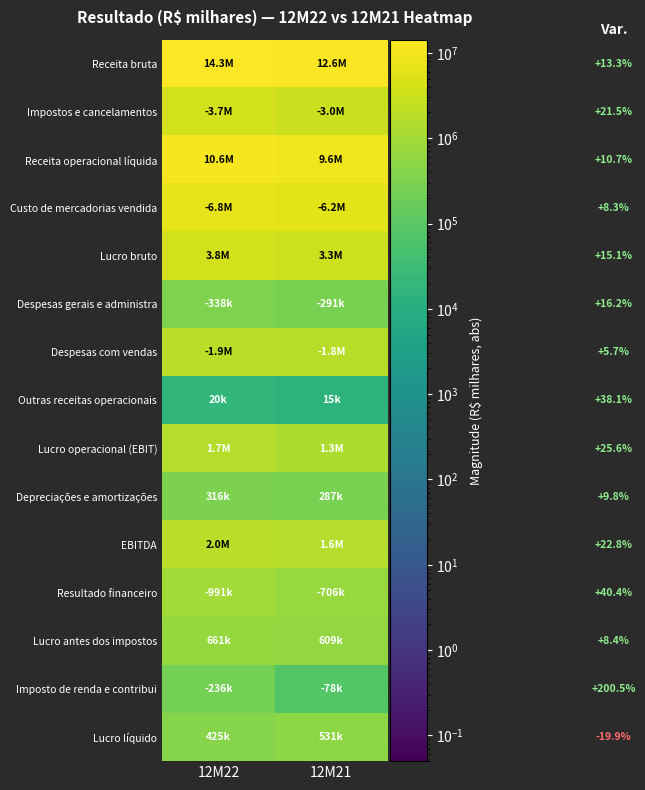

Reading right to left, list all the values displayed in this chart.

Receita bruta: 12M21=12579777	12M22=14250353
Impostos e cancelamentos: 12M21=3023662	12M22=3673501
Receita operacional líquida: 12M21=9556115	12M22=10576852
Custo de mercadorias vendida: 12M21=6233499	12M22=6750978
Lucro bruto: 12M21=3322616	12M22=3825874
Despesas gerais e administra: 12M21=290742	12M22=337942
Despesas com vendas: 12M21=1756417	12M22=1856070
Outras receitas operacionais: 12M21=14671	12M22=20254
Lucro operacional (EBIT): 12M21=1315396	12M22=1652116
Depreciações e amortizações: 12M21=287462	12M22=315613
EBITDA: 12M21=1602858	12M22=1967729
Resultado financeiro: 12M21=706090	12M22=991428
Lucro antes dos impostos: 12M21=609306	12M22=660688
Imposto de renda e contribui: 12M21=78431	12M22=235713
Lucro líquido: 12M21=530875	12M22=424975